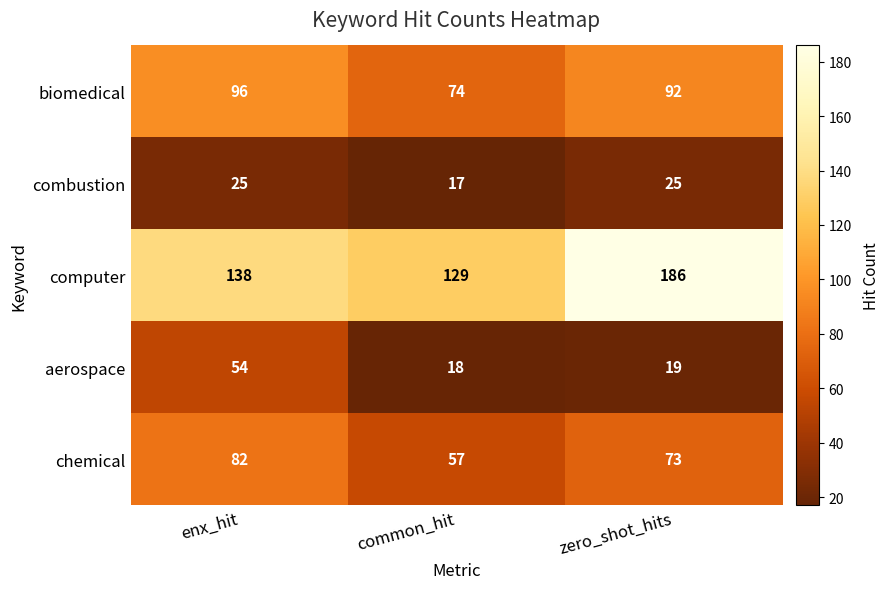

Which series has the largest range (max minus min)?

computer